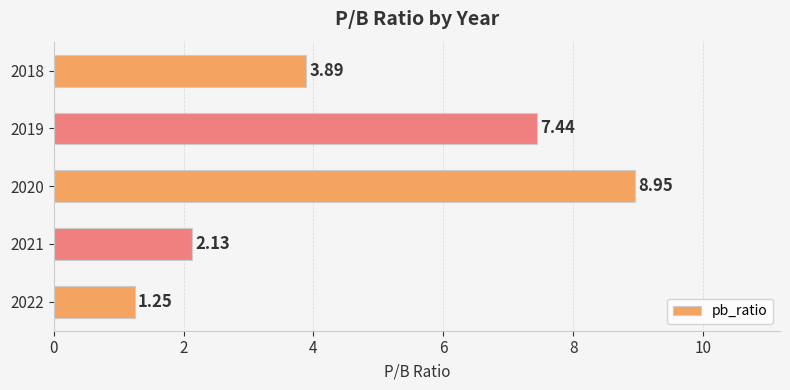

How many data points are above 3?

3